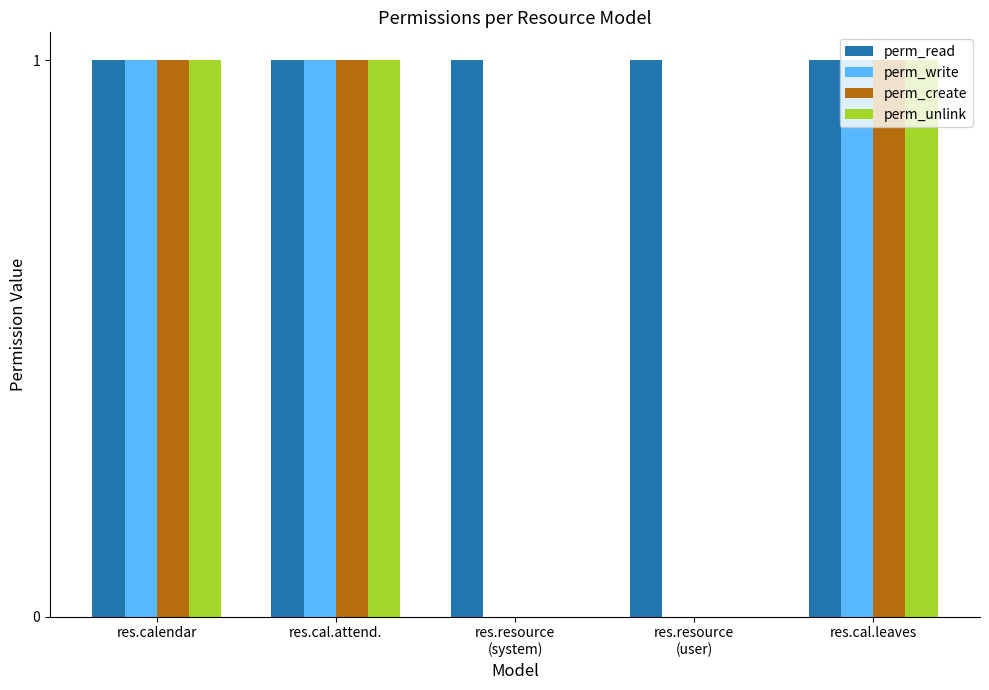

How many series are shown in this chart?

4